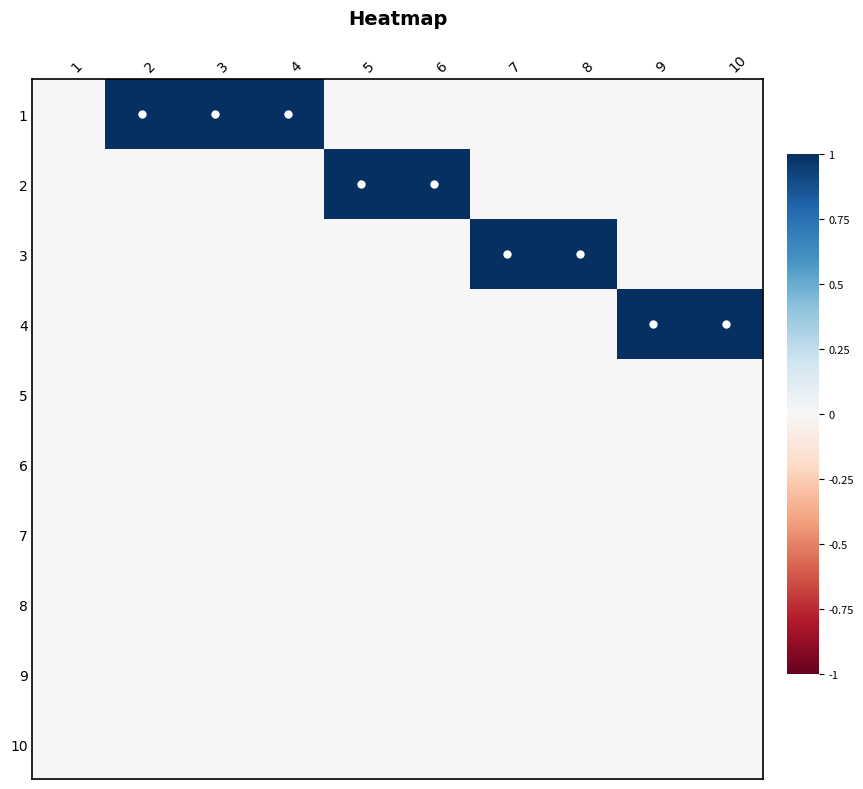

Which series has the largest total across all categories?

1